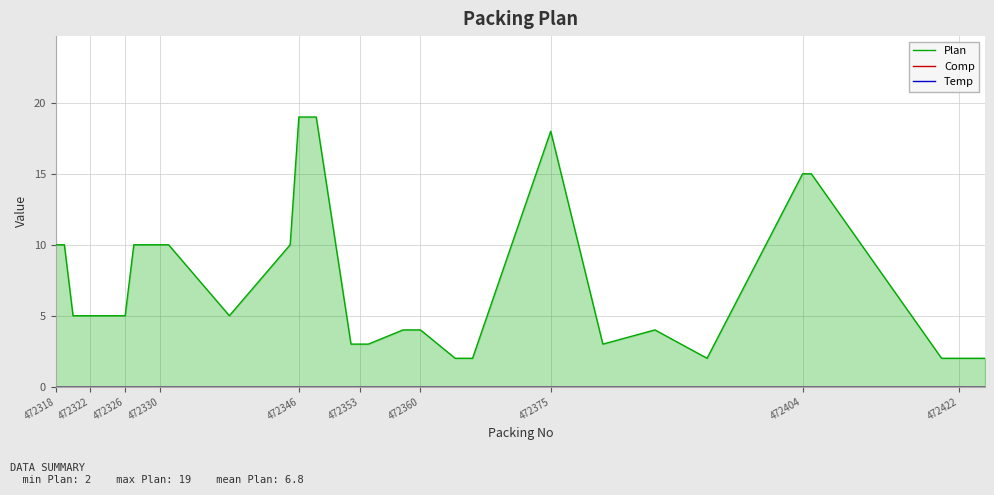

True or false: Plan and Comp intersect in this chart.

False